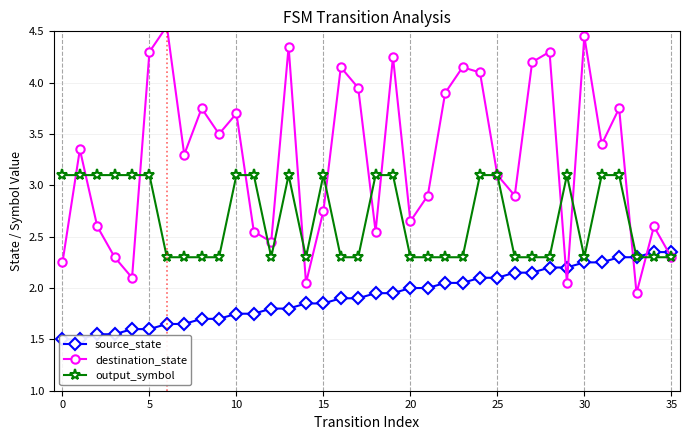

How many data points in destination_state are above 3?

20